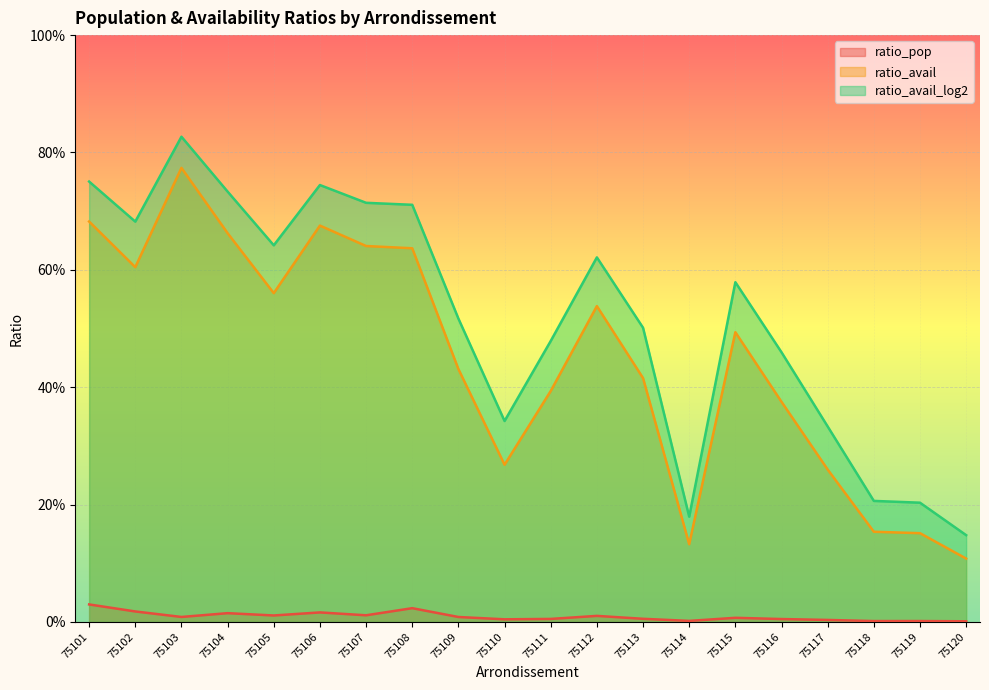

Which label corresponds to the smallest value in the chart?

75120